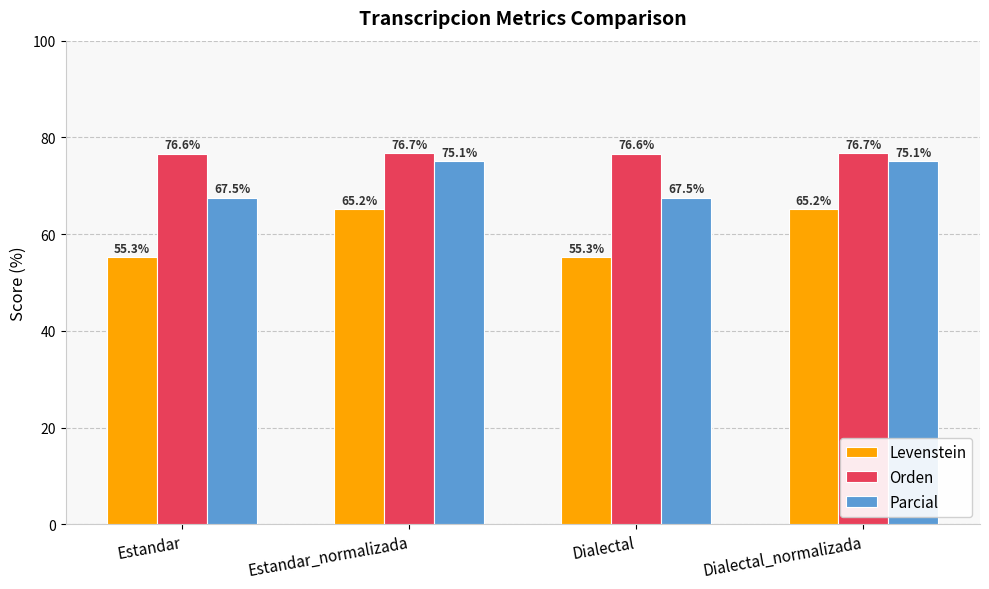

At how many categories does at least one series exceed 56?

4